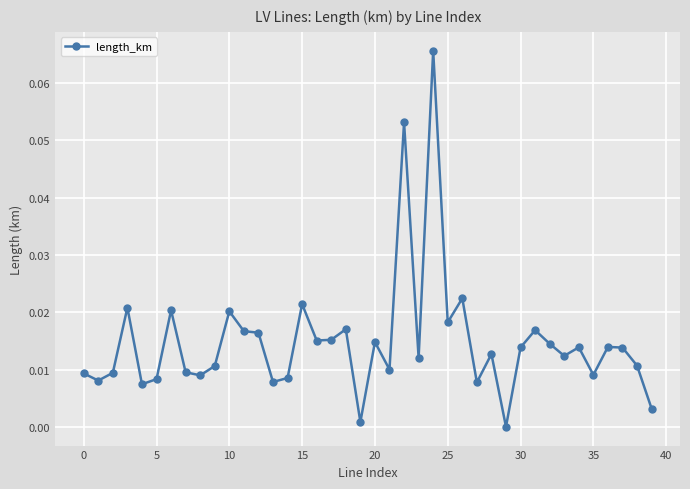

True or false: there are more than 1 points higher than both neighbors.

True